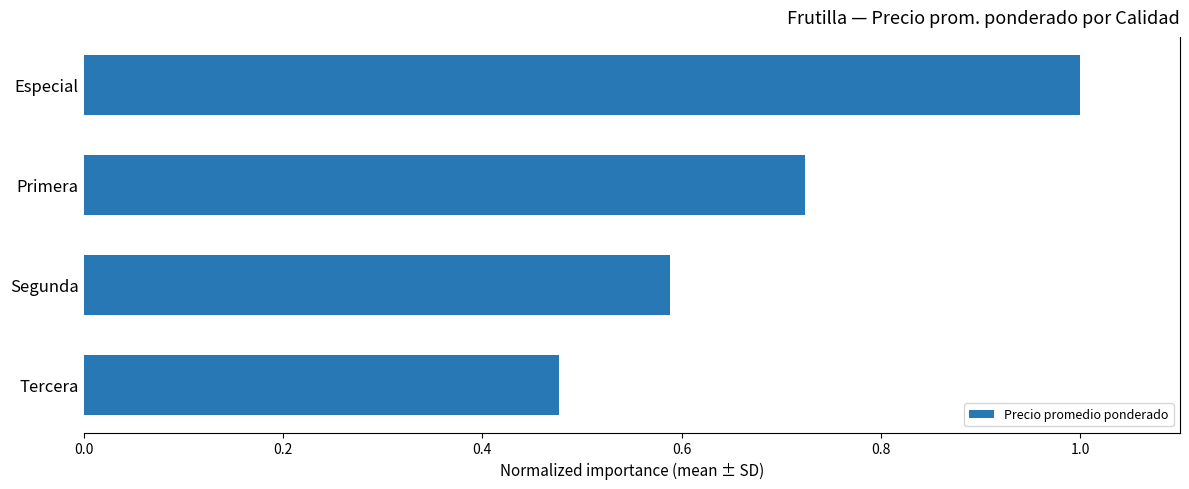

What is the sum of the values at Tercera and Especial?

1.5